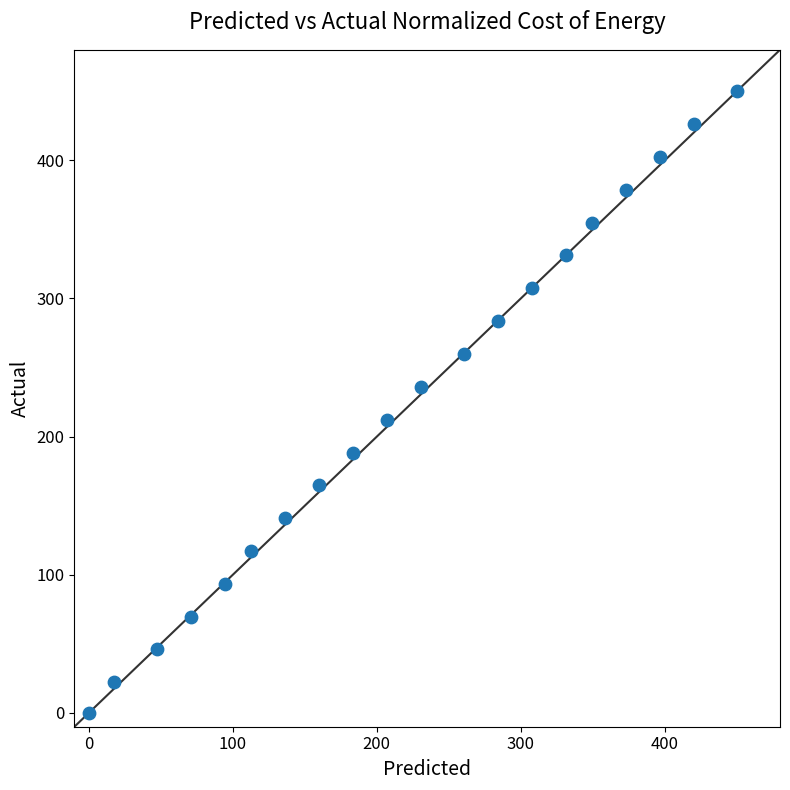

What is the range of Y values (max minus min)?

450.0